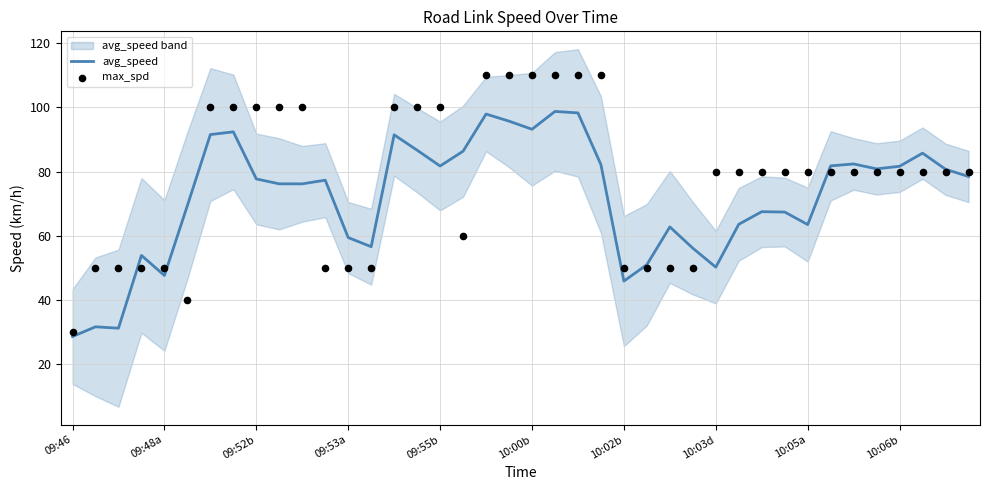

Which series contains the highest Y value?

max_spd